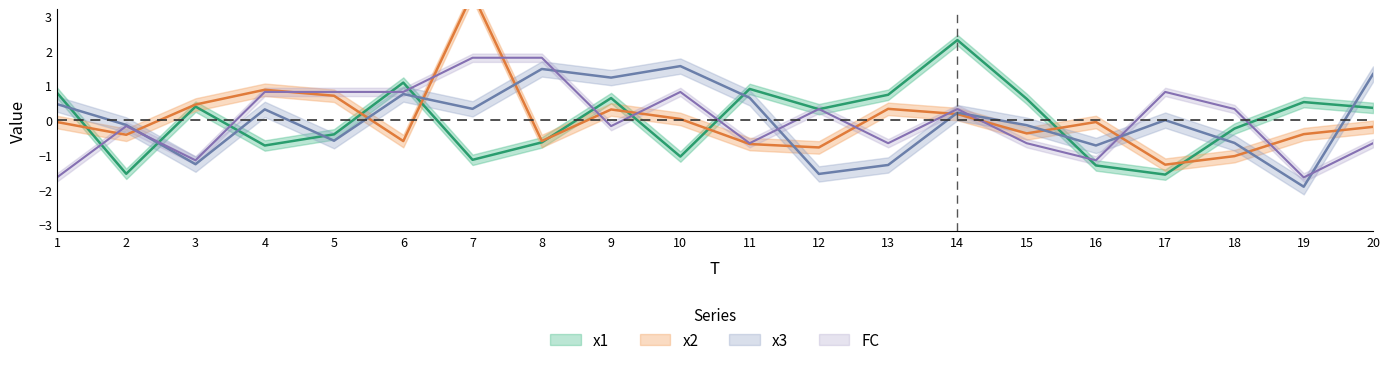

At which label does x2 reach its peak?

7